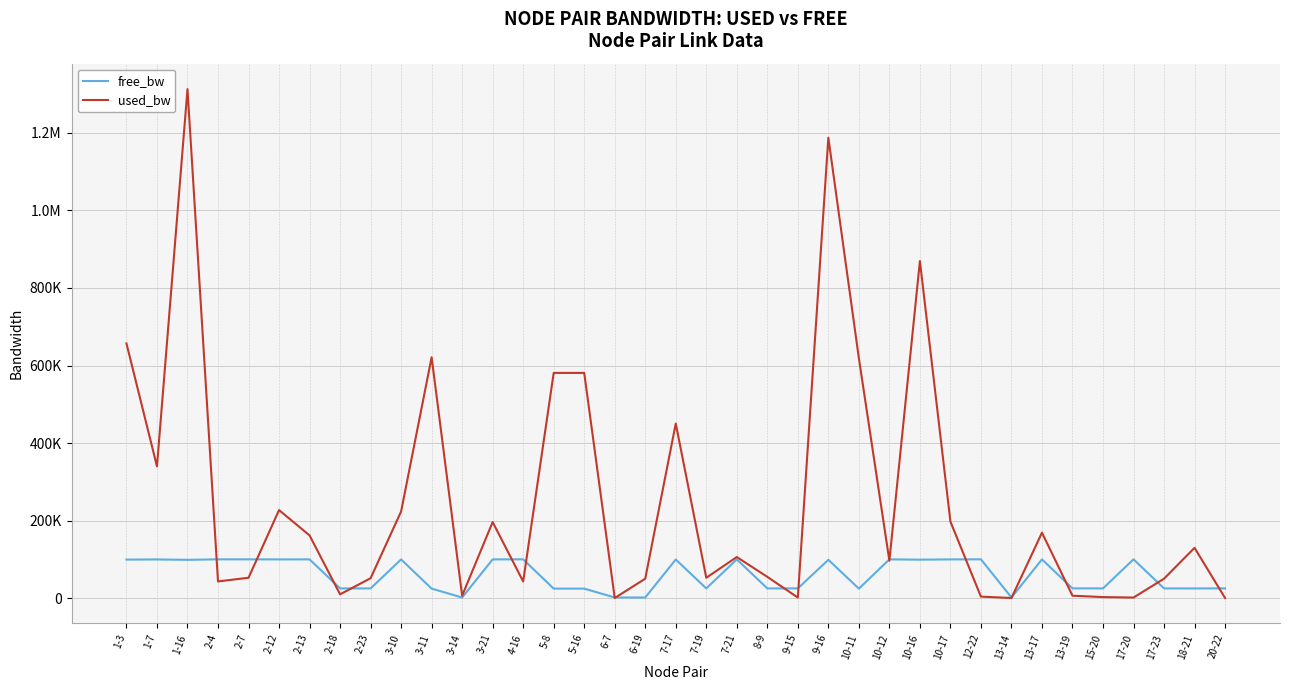

How many times do free_bw and used_bw cross each other?

17